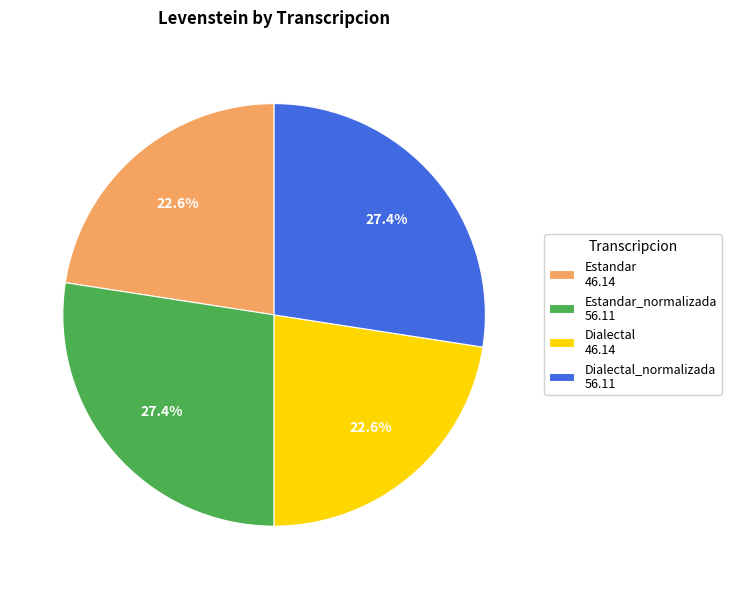

Is there a majority slice in this chart?

No